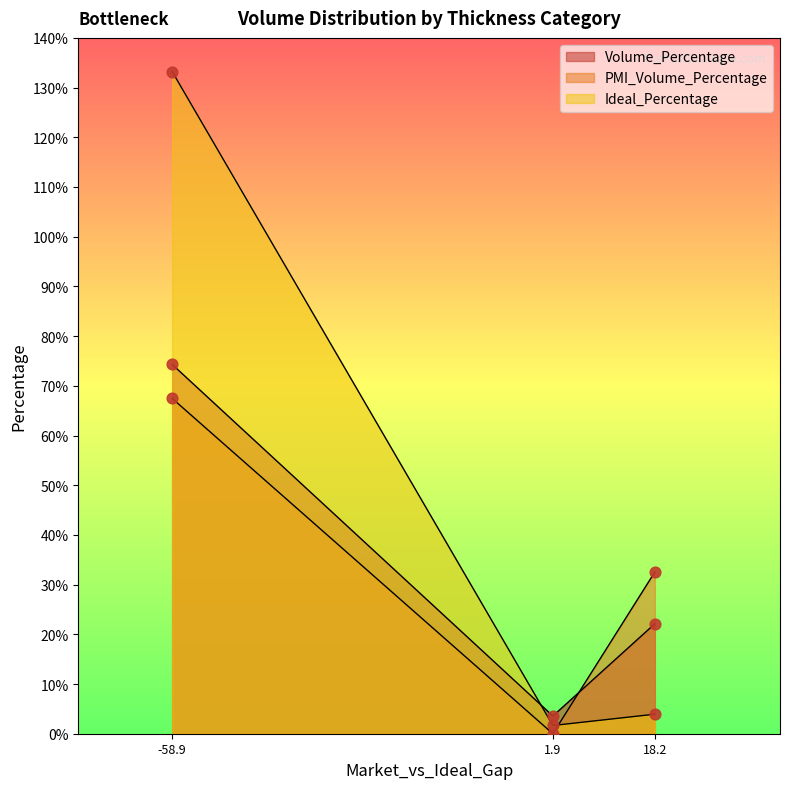

Which series has the largest total across all categories?

Ideal_Percentage